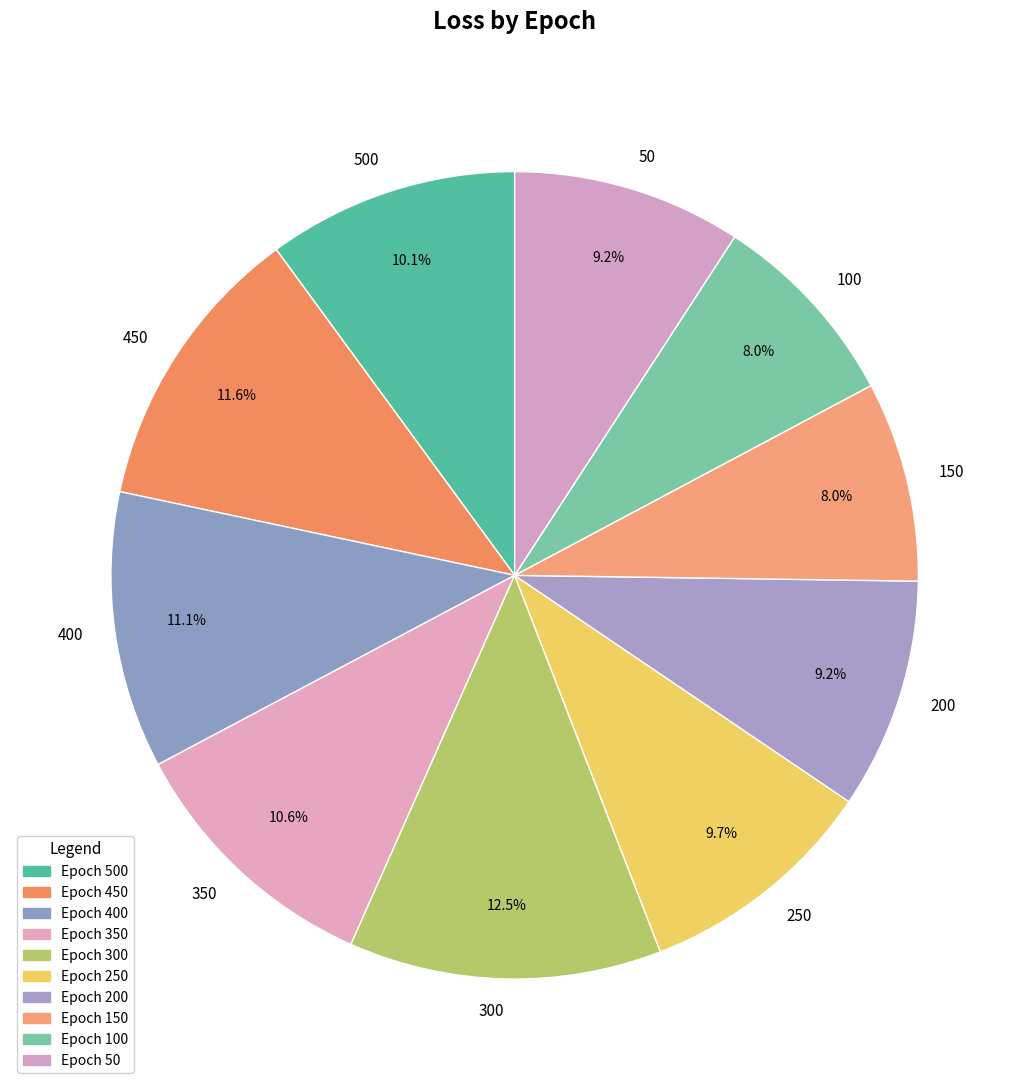

Is there any slice that represents more than half of the pie?

No